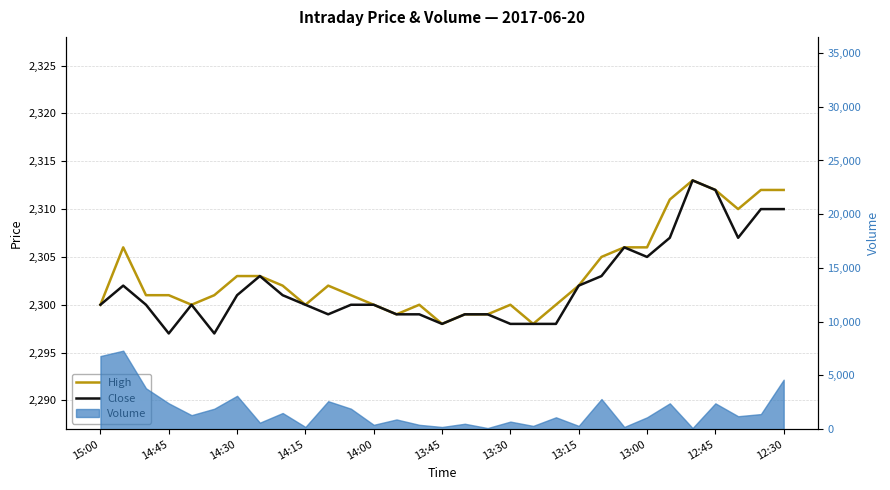

True or false: High and Close intersect in this chart.

False